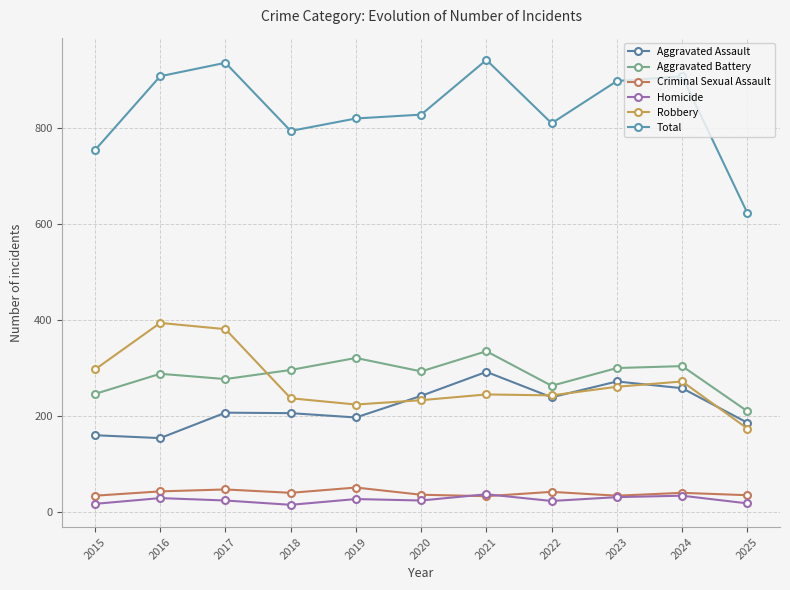

Count the number of categories in the chart.

11